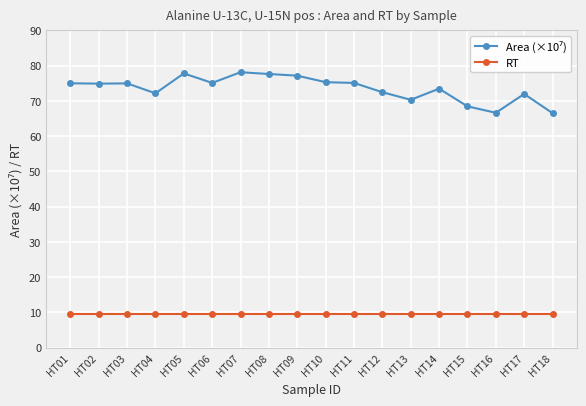

The value of RT at HT06 is 13.8. True or false?

False